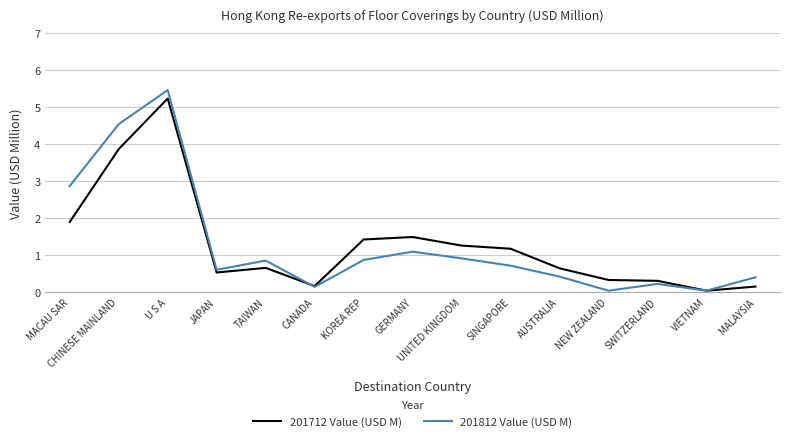

Does the chart have visible grid lines?

Yes